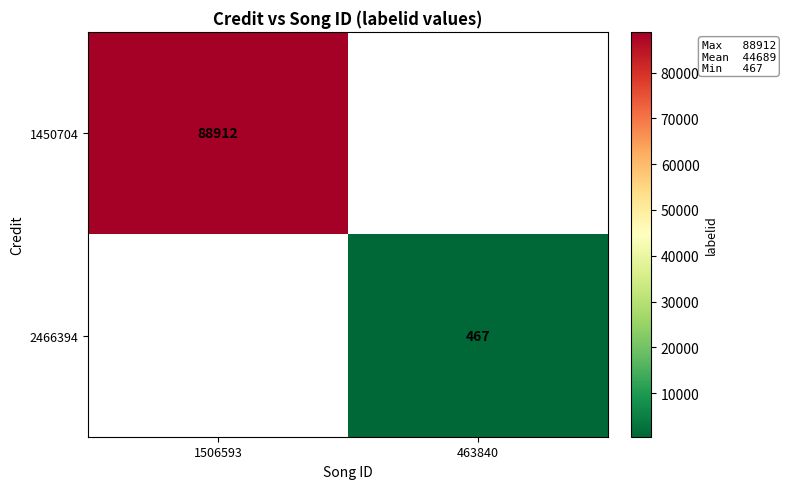

At which label does 1450704 reach its minimum?

1506593